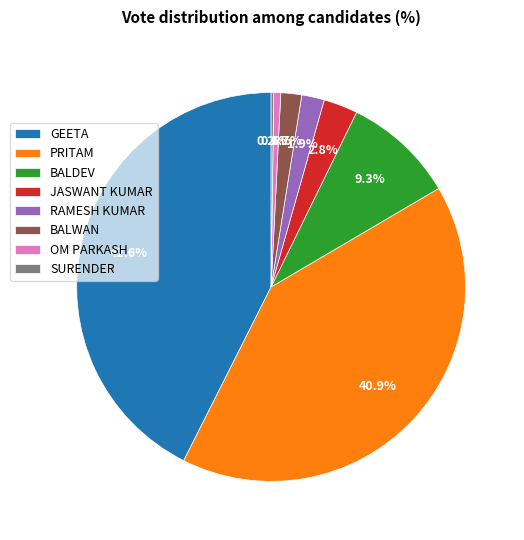

True or false: BALWAN accounts for 2% of the total.

True